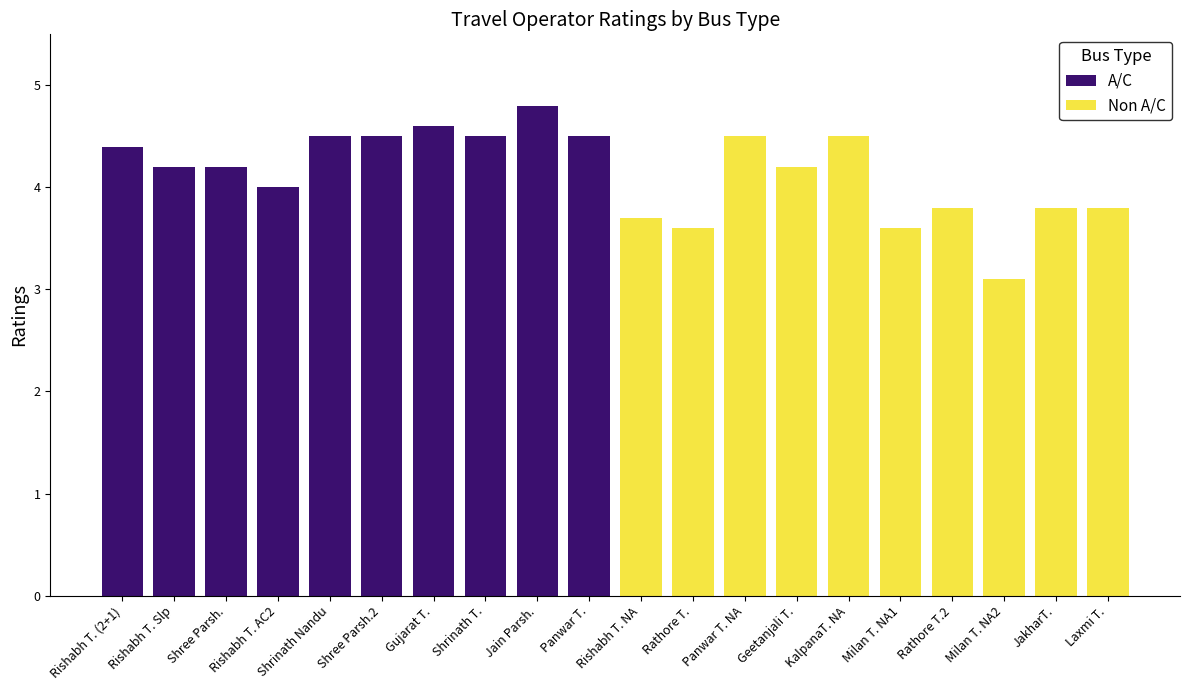

Is the value of A/C at Panwar T. greater than the value of Non A/C at Shrinath Nandu?

No